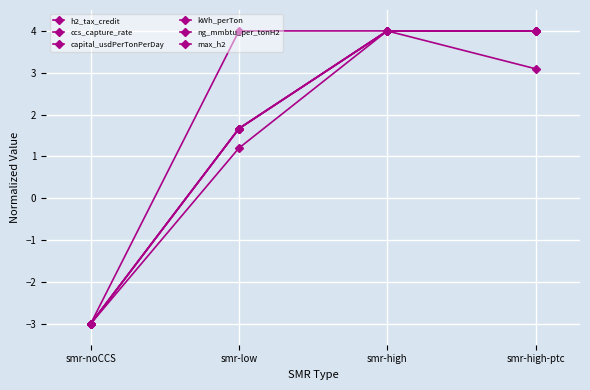

What is the average value of the h2_tax_credit series?

1.4